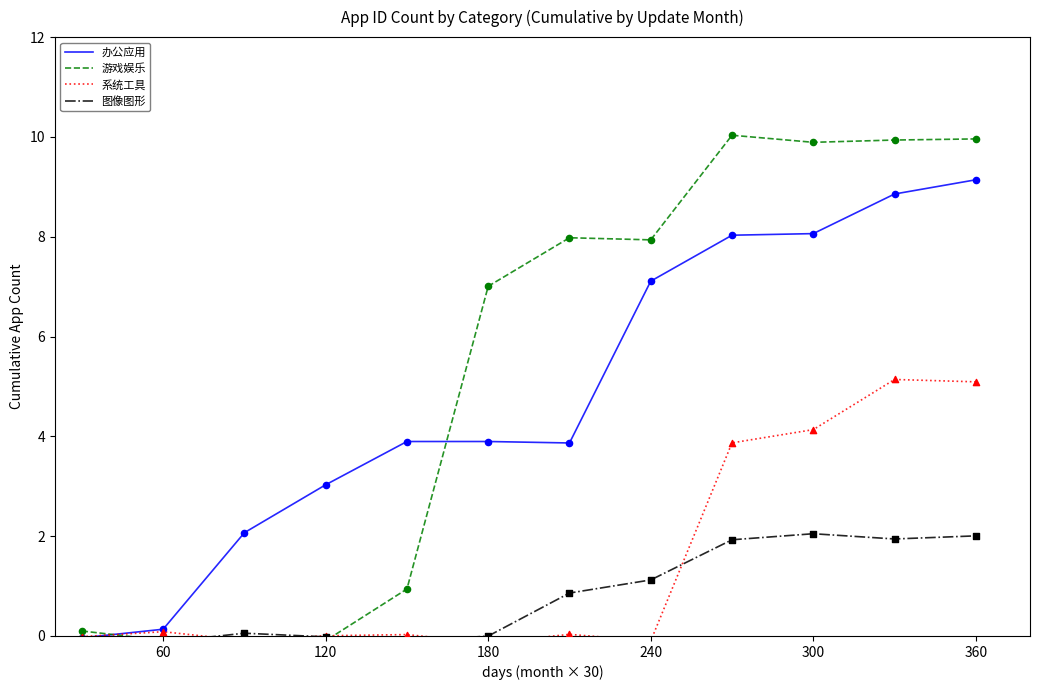

Is the value of 办公应用 at 60 greater than the value of 游戏娱乐 at 240?

No